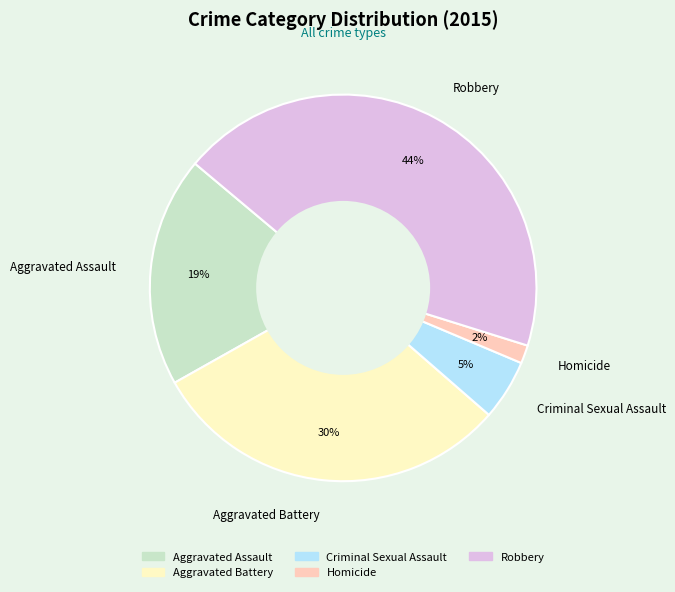

To the nearest percent, what is the difference between the Robbery and Homicide slice percentages?

42%